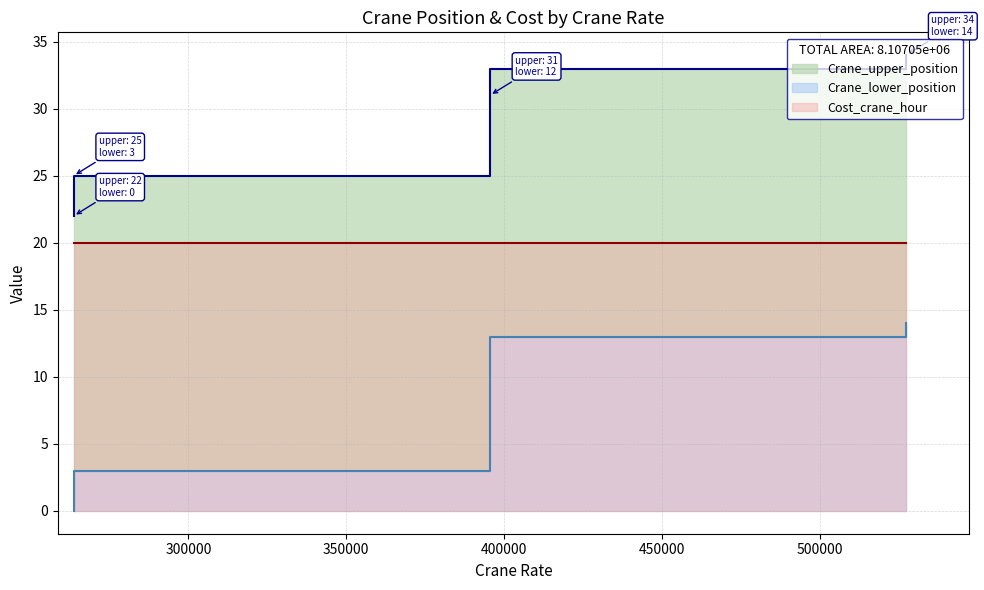

What is the average value of the Crane_lower_position series?

6